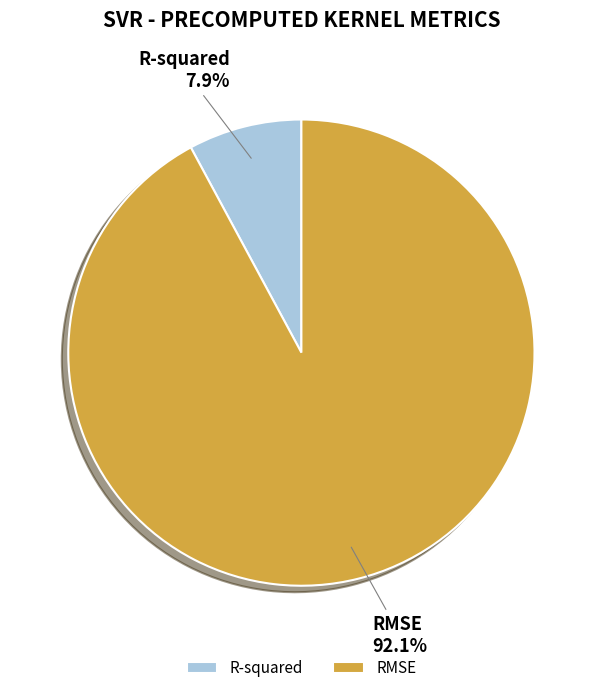

Does RMSE represent more than half of the total?

Yes